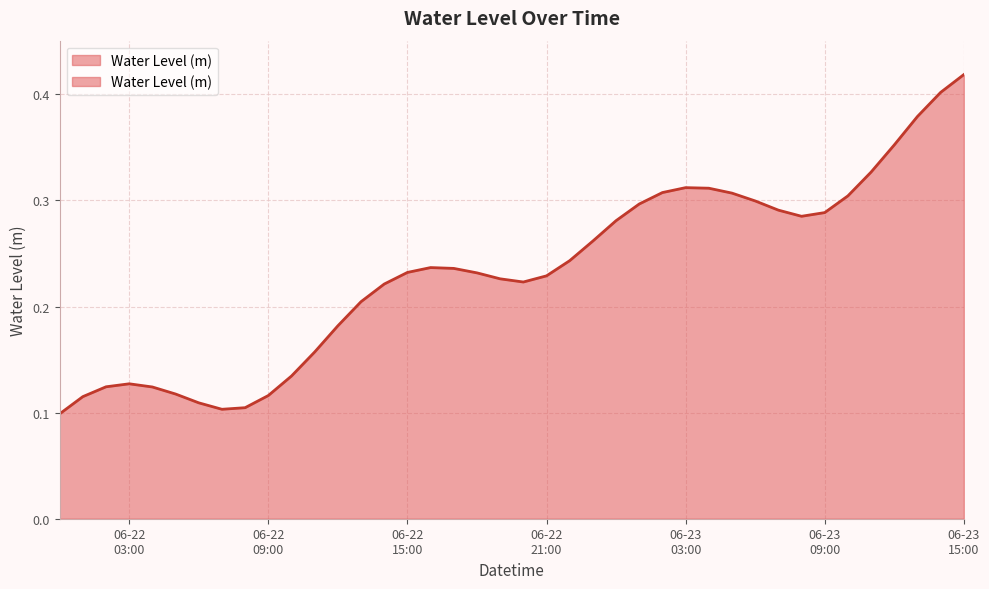

True or false: the data shows 0.2 at 2024-06-22 11:00:00.

False